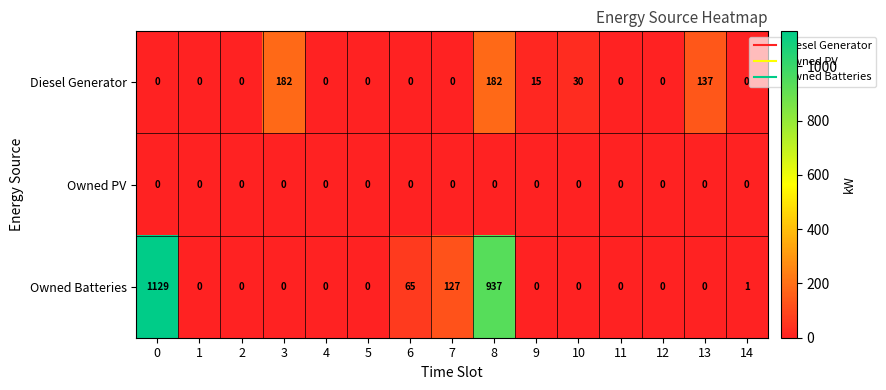

At how many categories does at least one series exceed 853?

2